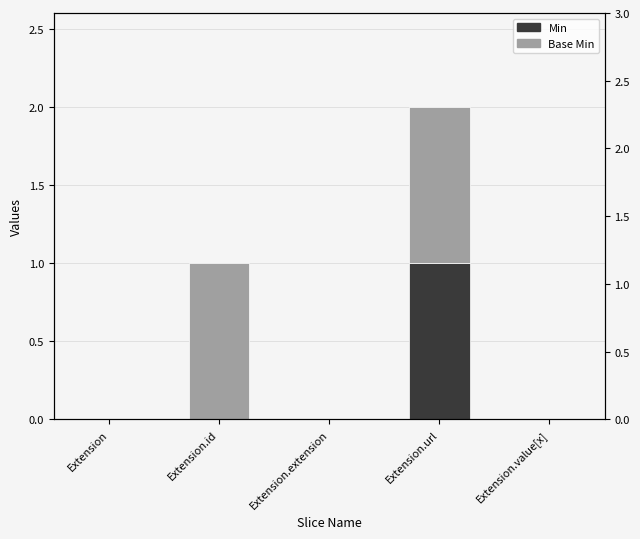

The value of Min at Extension.extension is 0. True or false?

True